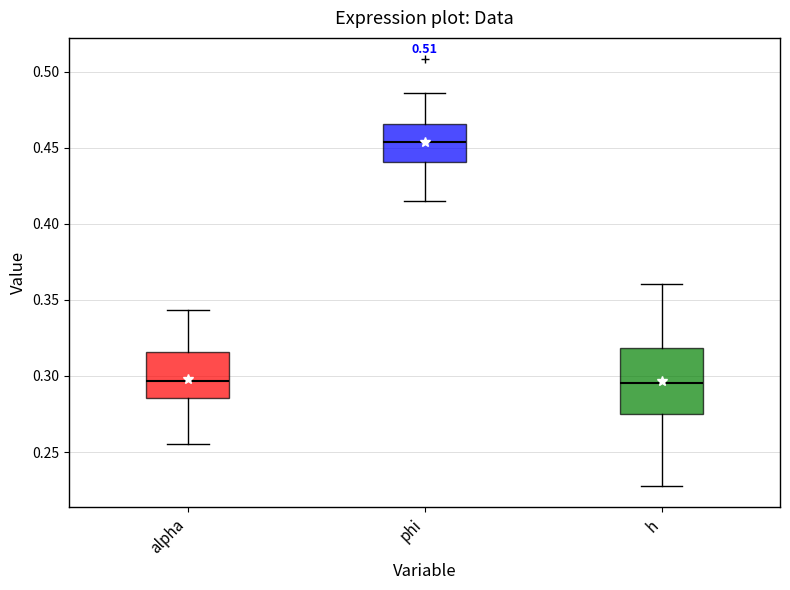

Reading left to right, transcribe this box plot: for each box, give where its median line is, the range the box spans, and where its two whiskers end, as read against the y-axis. The values are not printed on the chart, so give them approximately, as read against the axis.

alpha: median 0.295, box 0.285 to 0.315, whiskers 0.255 to 0.345
phi: median 0.455, box 0.440 to 0.465, whiskers 0.415 to 0.485
h: median 0.295, box 0.275 to 0.320, whiskers 0.230 to 0.360